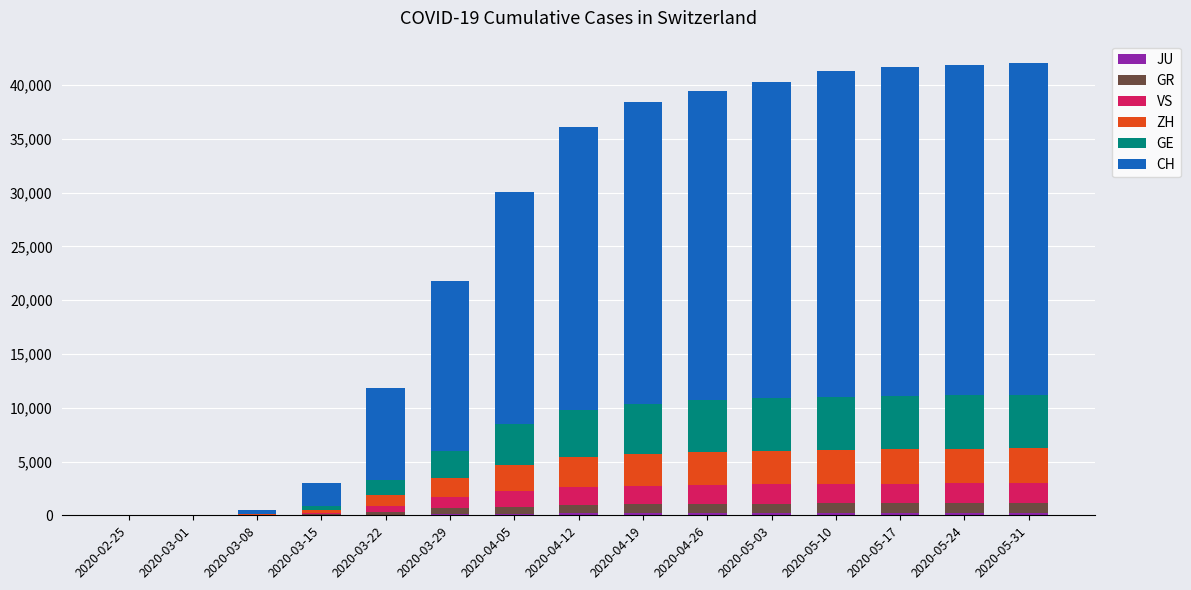

At which label does JU reach its minimum?

2020-02-25